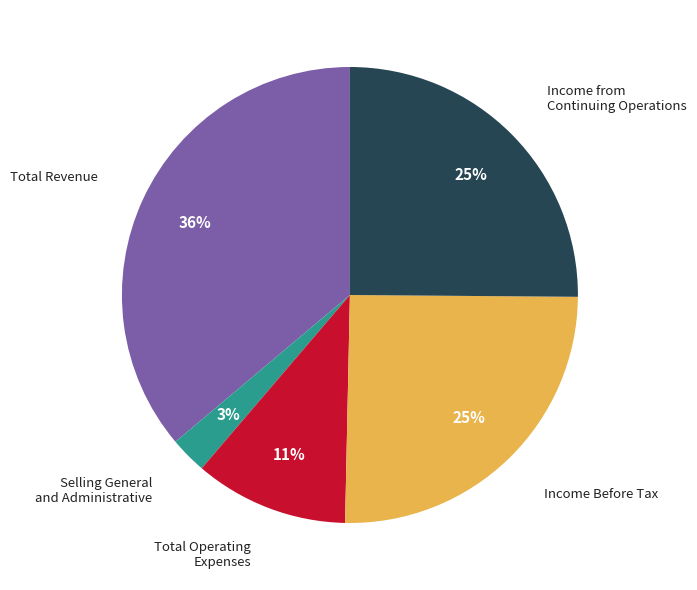

Does any single category account for the majority?

No